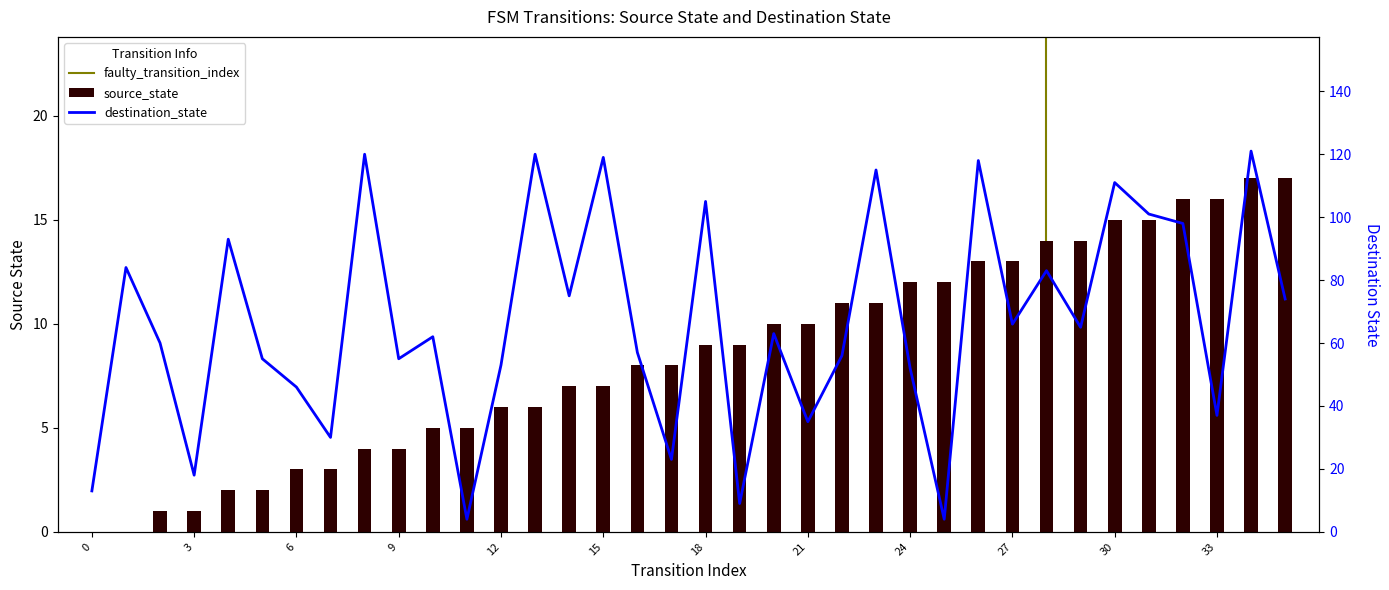

How many data points does each series have?

36